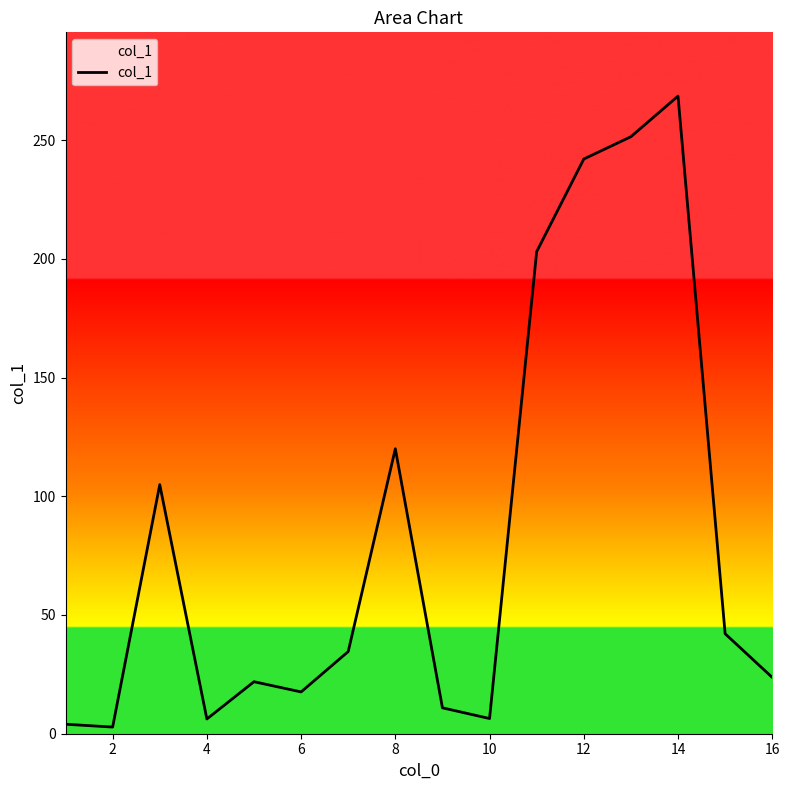

Does the chart display data point markers on the line(s)?

No